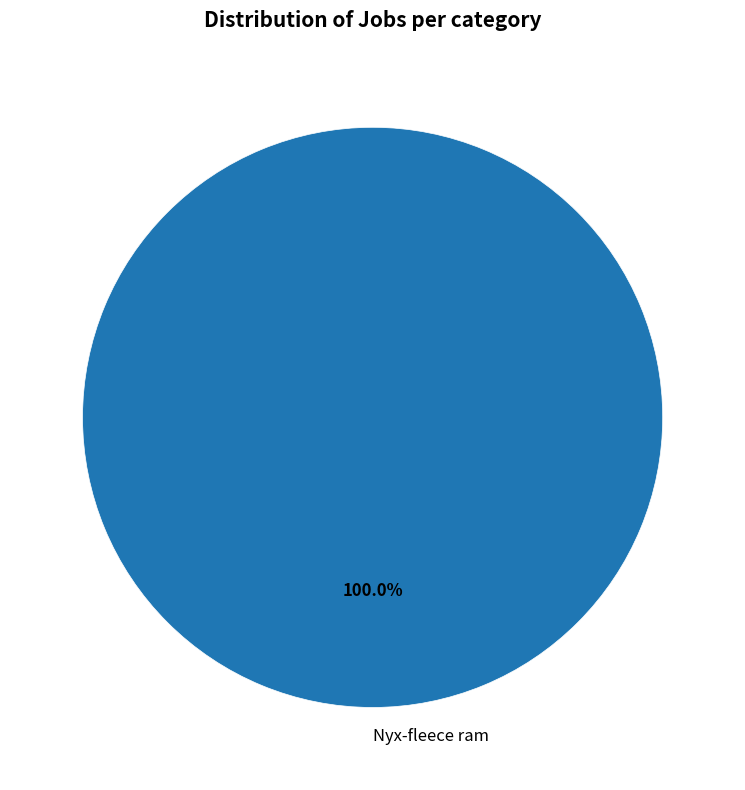

Rank the categories by value from highest to lowest.

Nyx-fleece ram